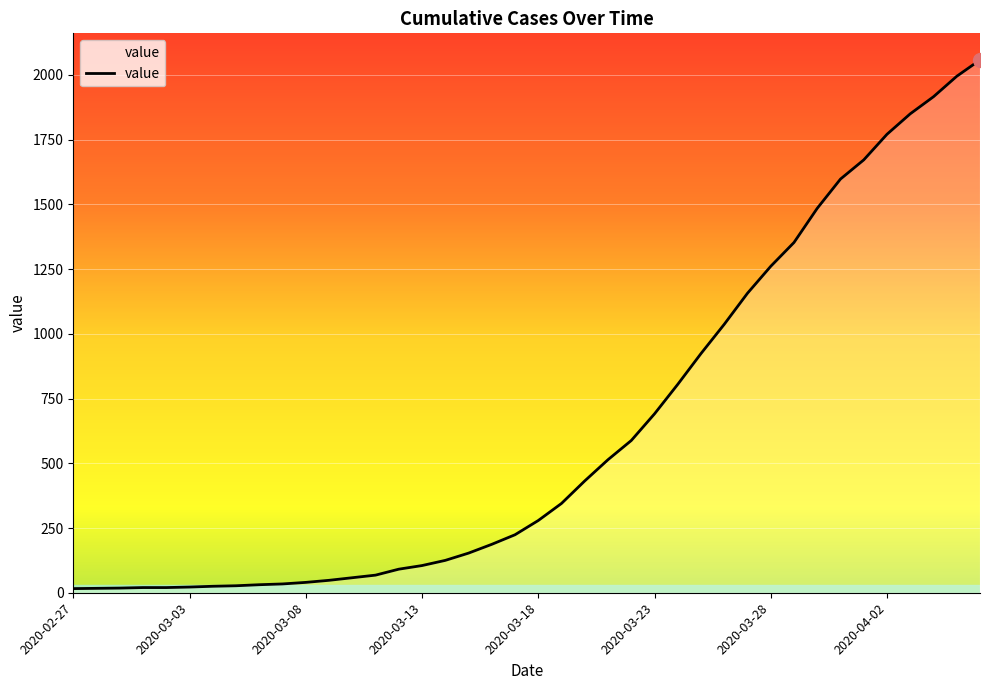

What is the difference between the maximum and minimum values?

2042